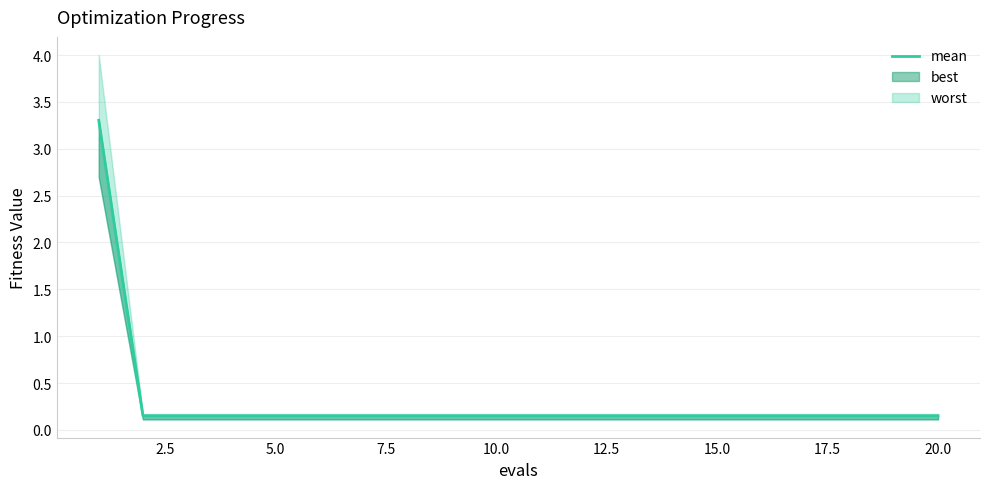

Reading left to right, what are all the values shown in this chart?

3.3	0.2	0.2	0.2	0.2	0.2	0.2	0.2	0.2	0.2	0.2	0.2	0.2	0.2	0.2	0.2	0.2	0.2	0.2	0.2